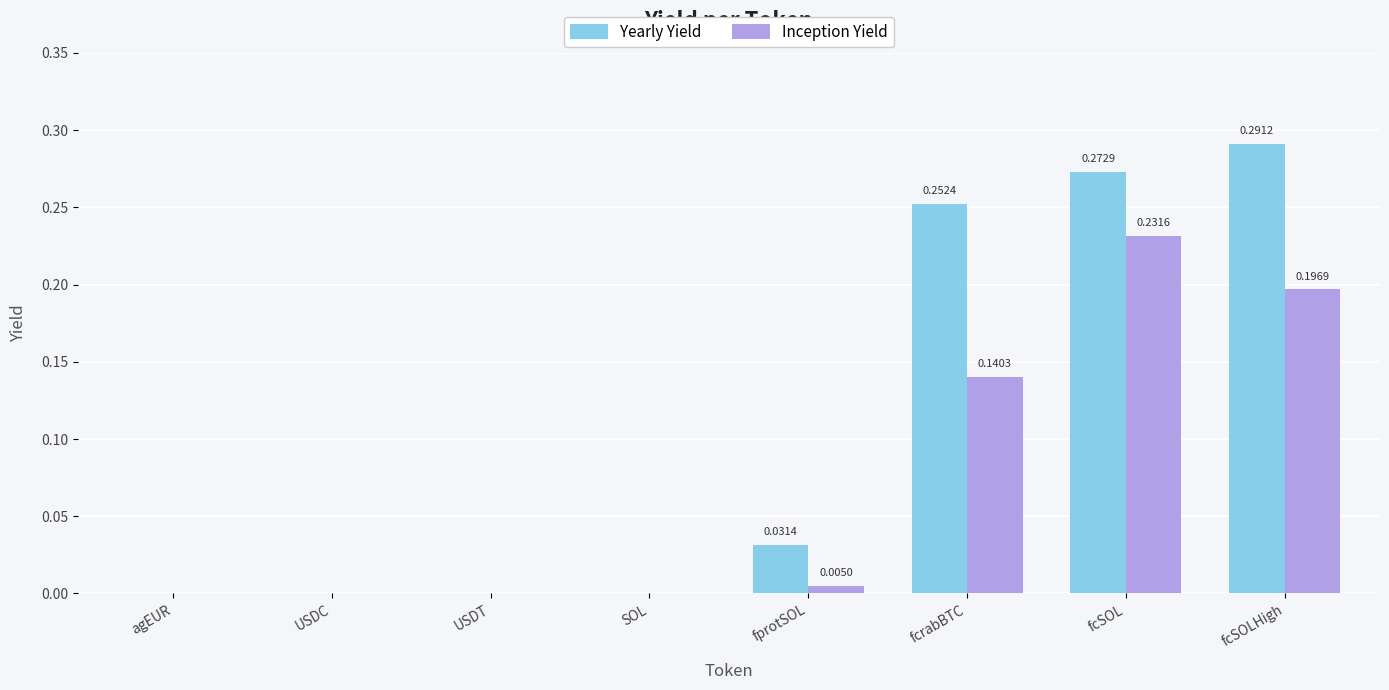

Which series has the largest total across all categories?

Yearly Yield